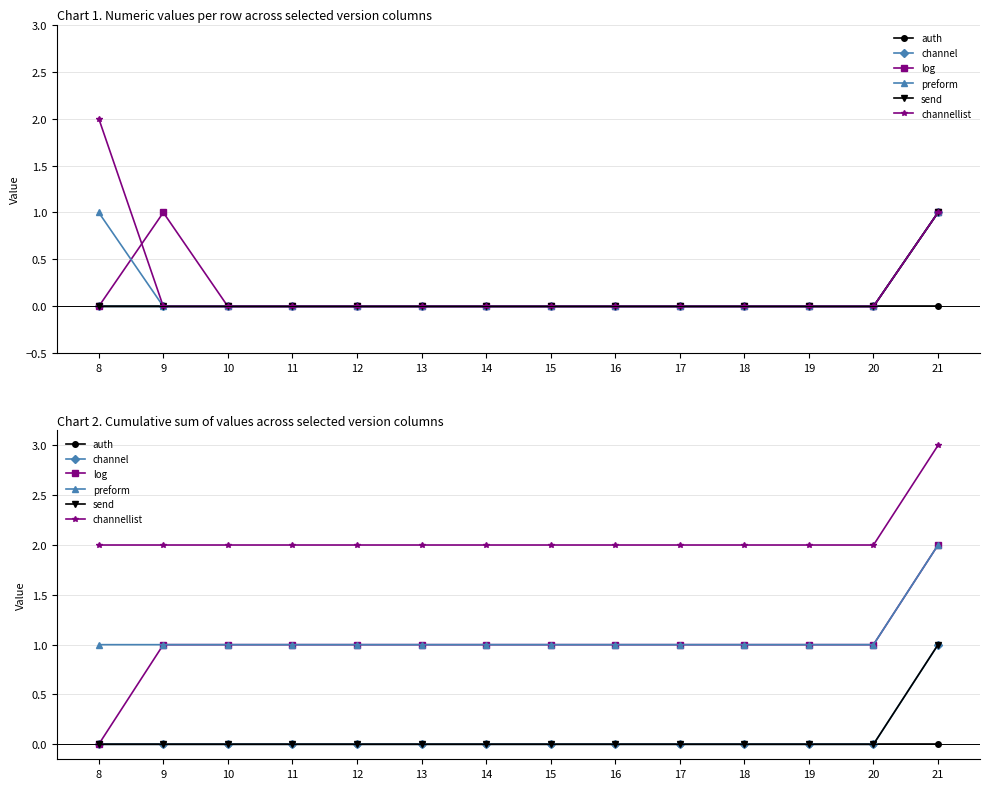

How many send values are between 0 and 1?

14